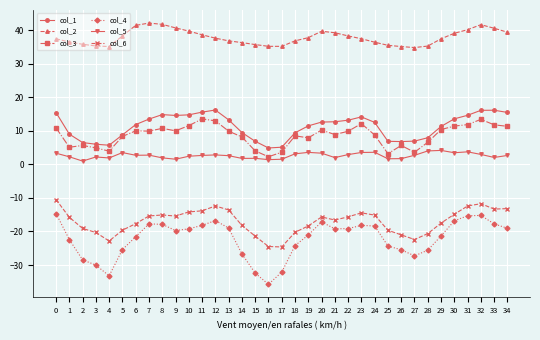

Is the value of col_3 at 28 greater than the value of col_1 at 6?

No